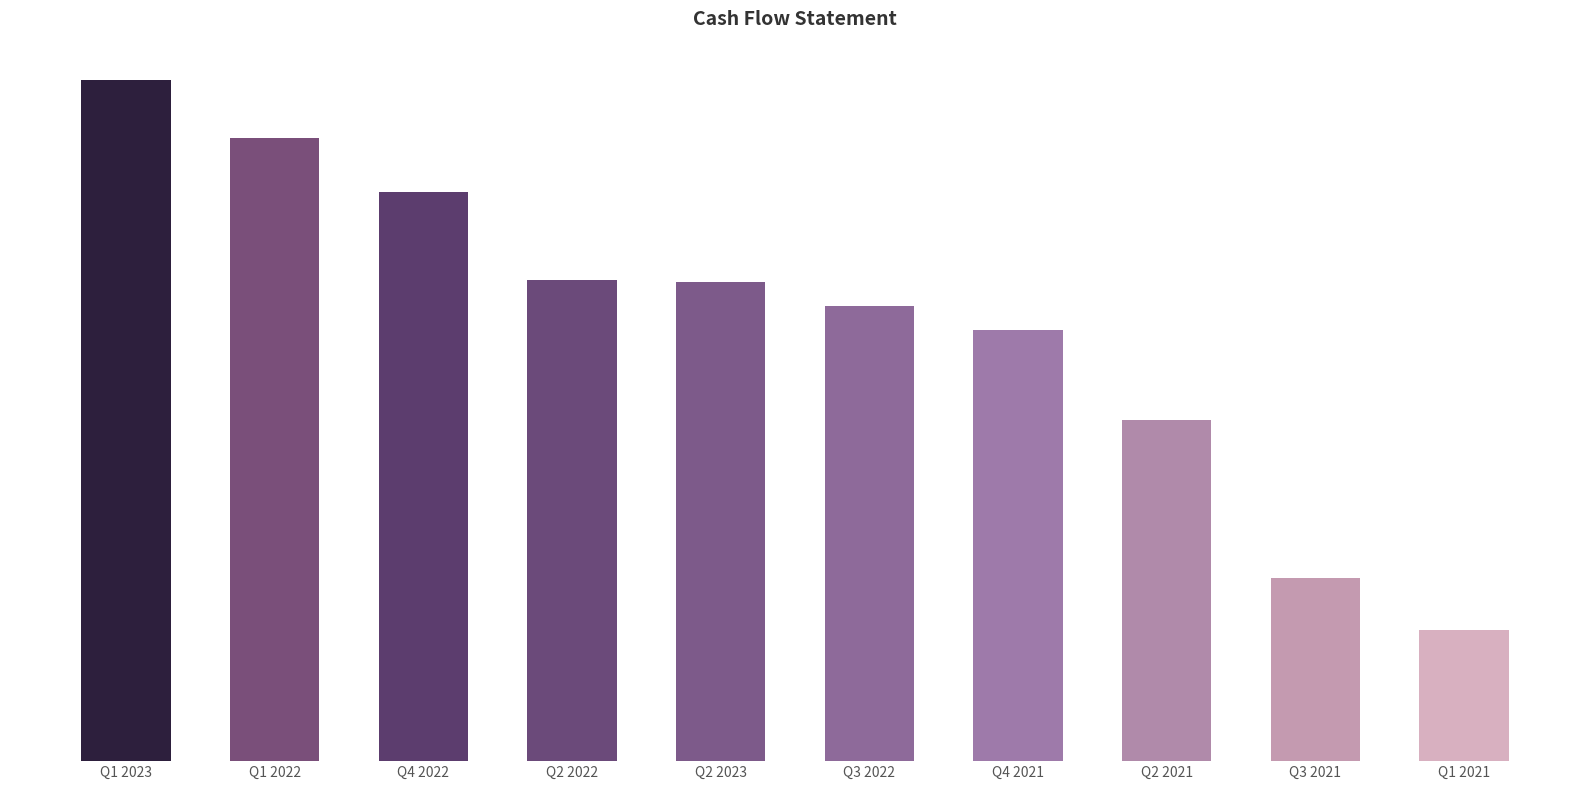

True or false: the data shows 152688187604 at Q2 2023.

False